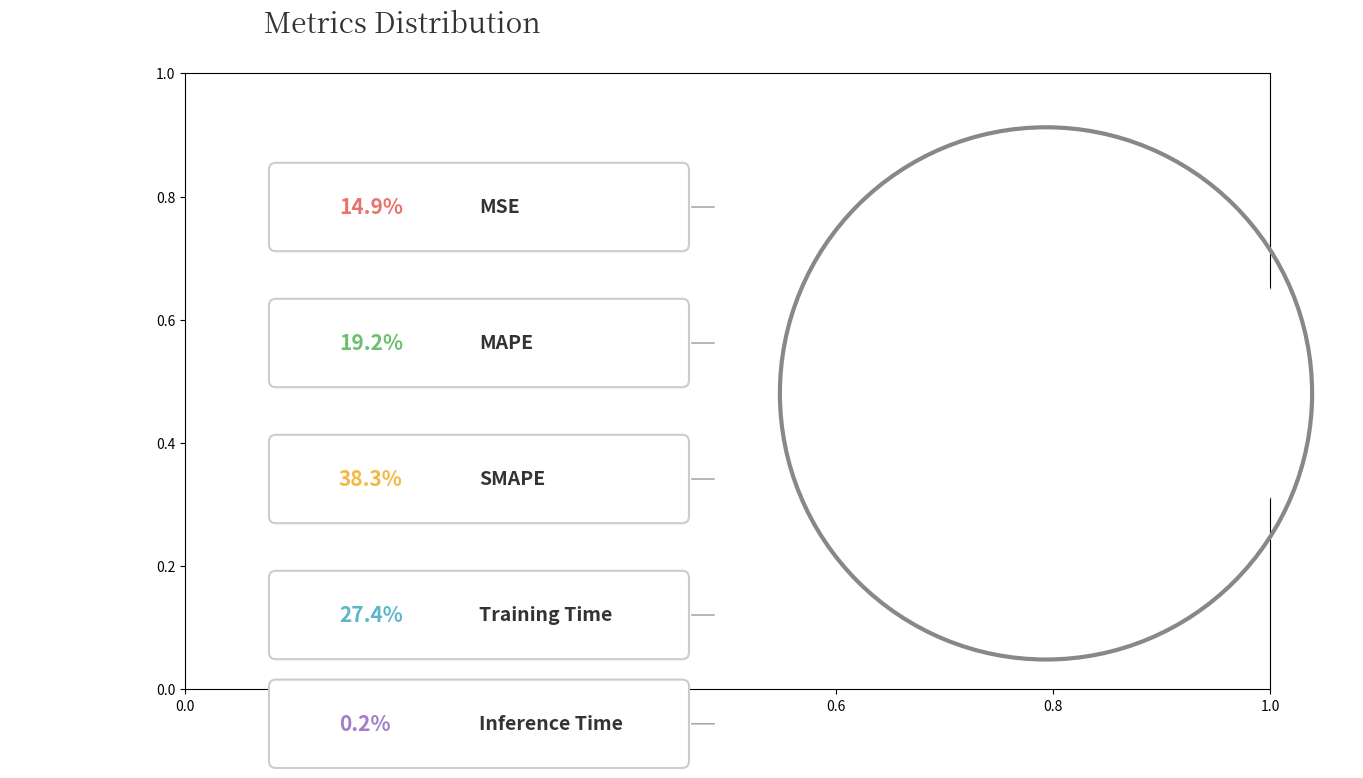

To the nearest percent, what is the difference between the largest and smallest slice percentages?

38%